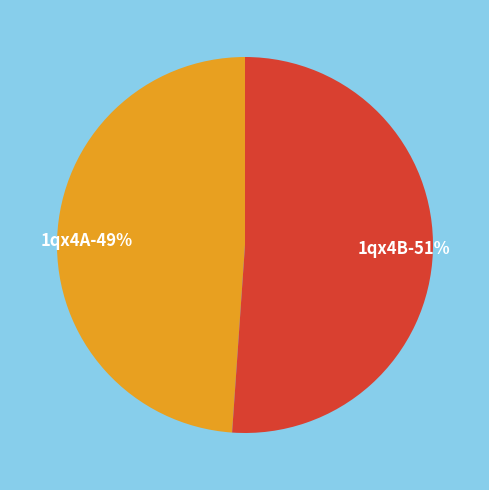

What is the total percentage of 1qx4B and 1qx4A?

100.0%